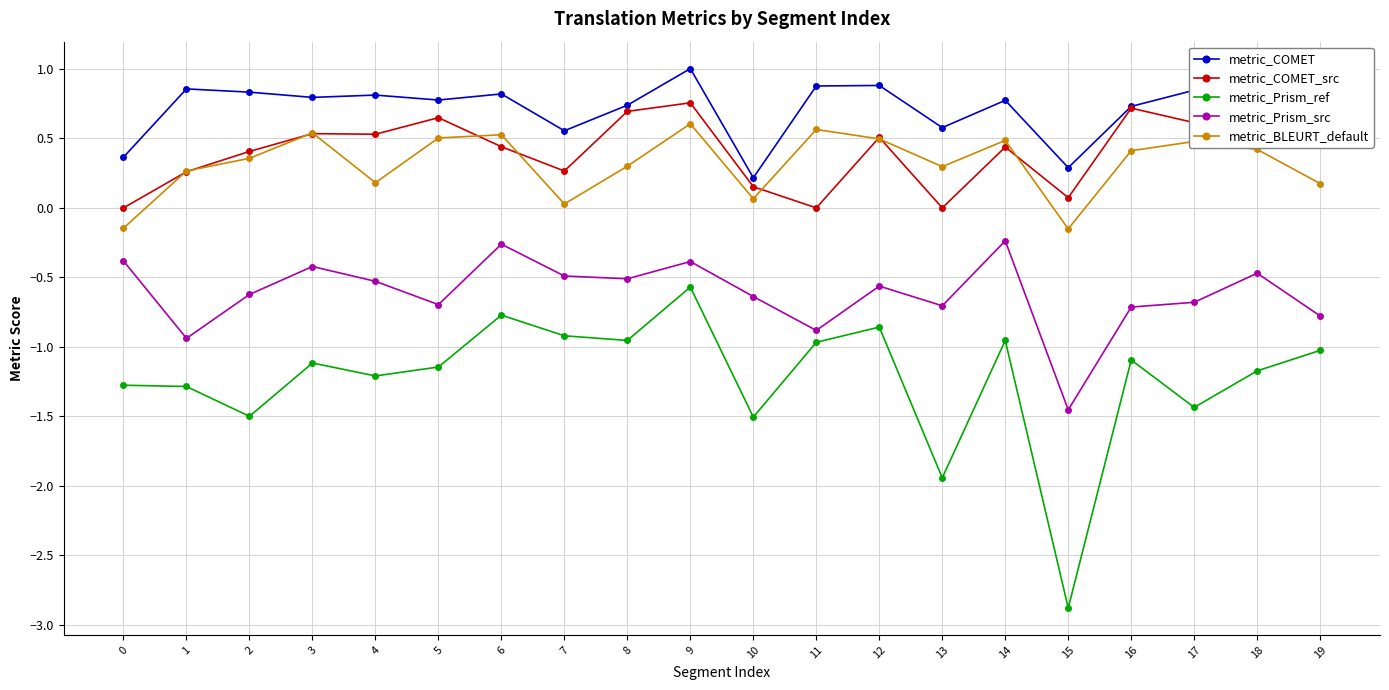

What is the approximate value of metric_Prism_ref at 17?

-1.4